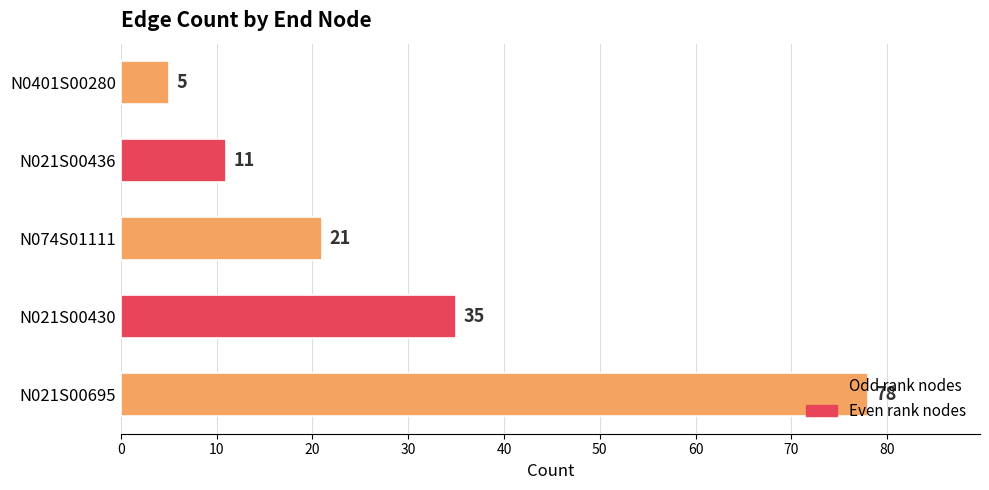

At which category does the chart reach its minimum across all series?

N0401S00280